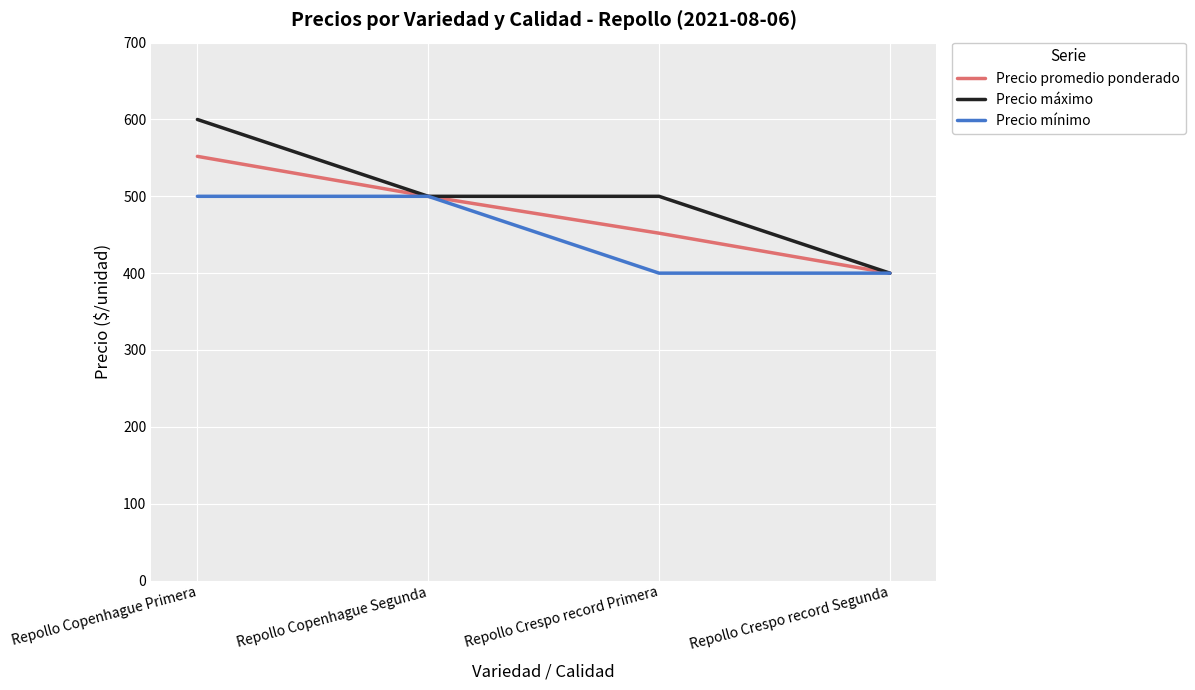

Is the value of Precio mínimo at Repollo Copenhague Primera greater than the value of Precio máximo at Repollo Copenhague Primera?

No